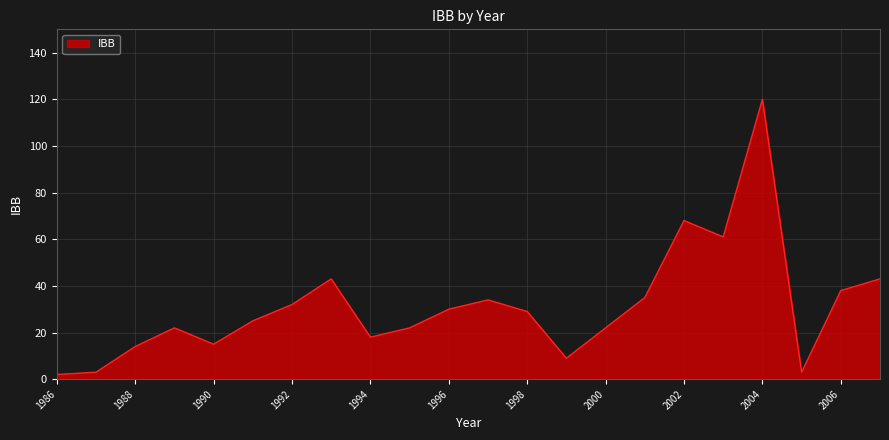

What is the sum of all values?

688